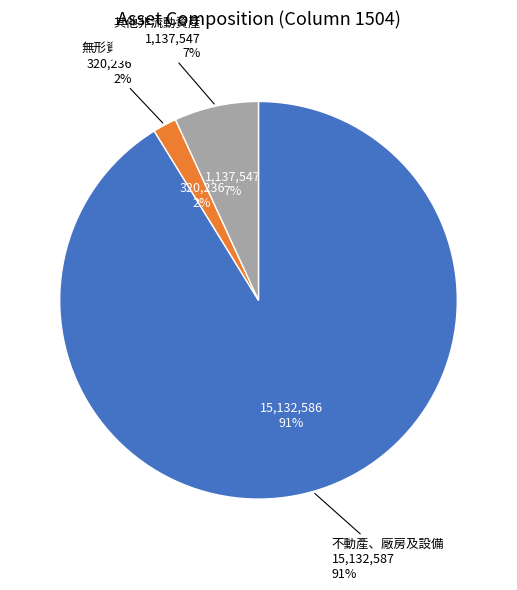

What is the largest slice in the pie chart?

不動產、廠房及設備